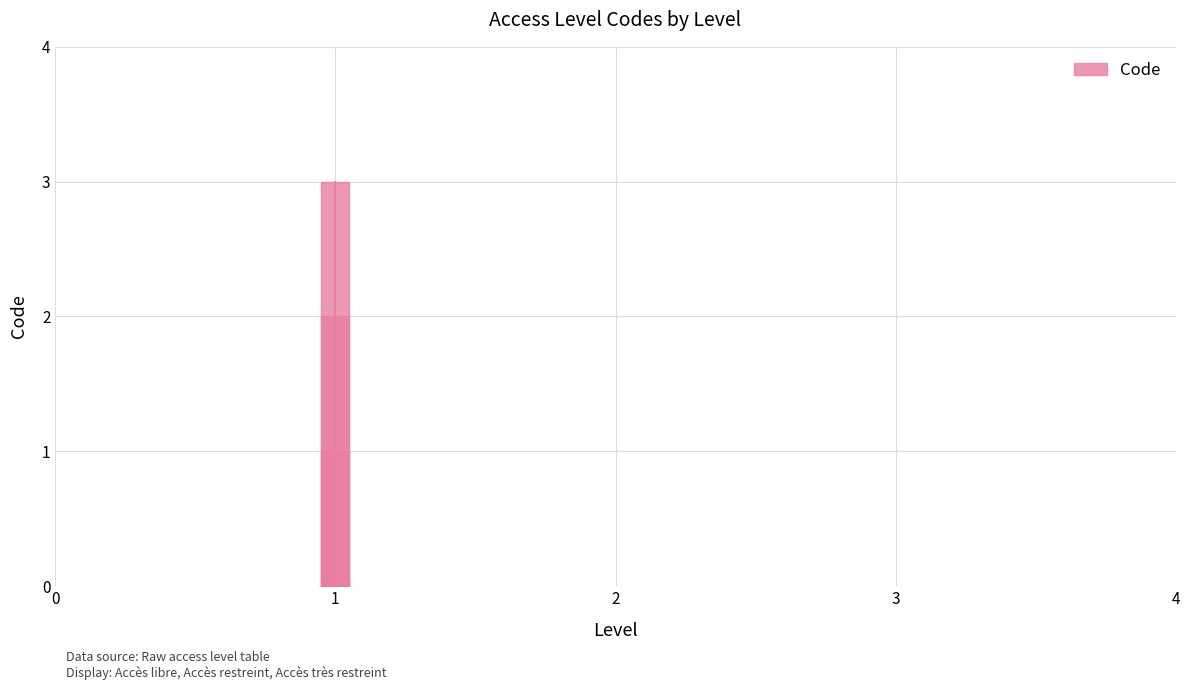

List the labels in order of value, largest first.

1, 1, 1